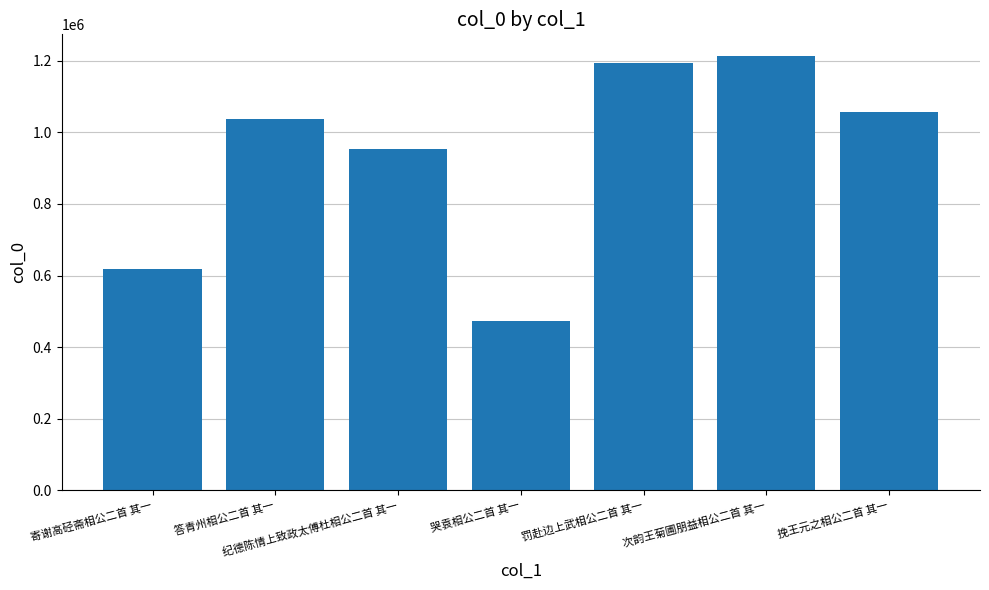

Reading right to left, what are all the values shown in this chart?

挽王元之相公二首 其一=1057131	次韵王菊圃朋益相公二首 其一=1213129	罚赴边上武相公二首 其一=1192465	哭袁相公二首 其一=473355	纪德陈情上致政太傅杜相公二首 其一=953677	答青州相公二首 其一=1038079	寄谢高硁斋相公二首 其一=618348